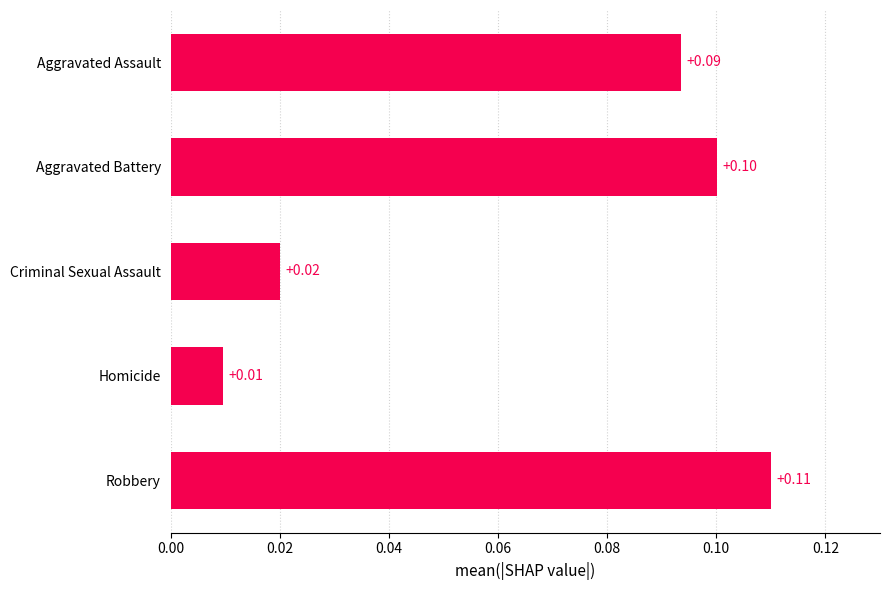

What is the label of the 5th bar from the top?

Robbery